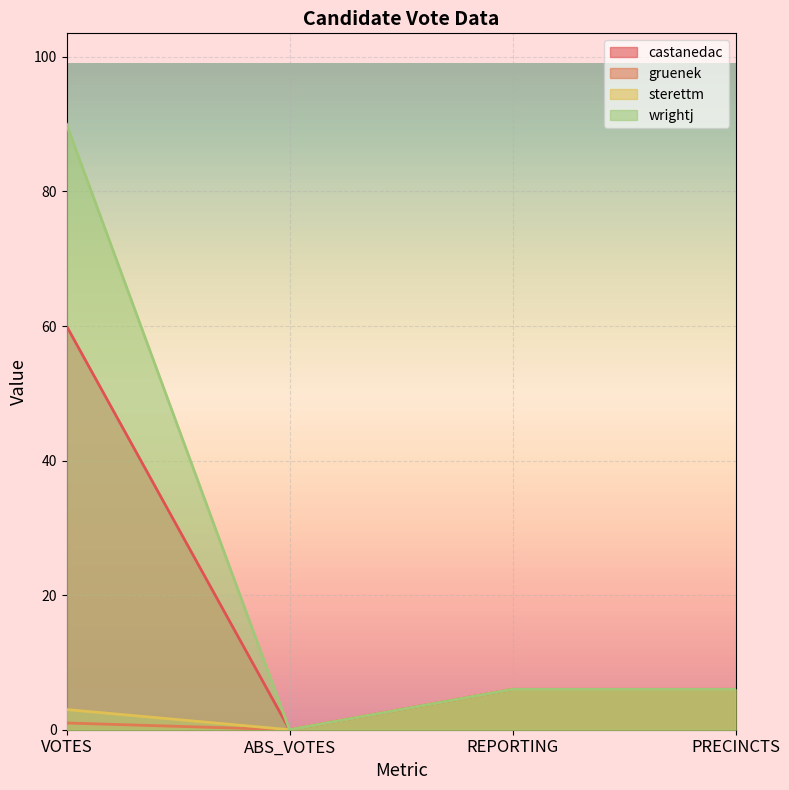

List the labels in order of castanedac value, largest first.

VOTES, REPORTING, PRECINCTS, ABS_VOTES